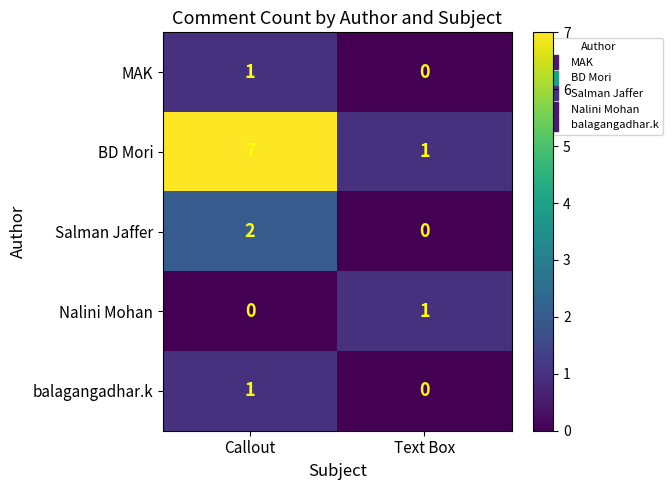

What is the sum of all BD Mori values?

8